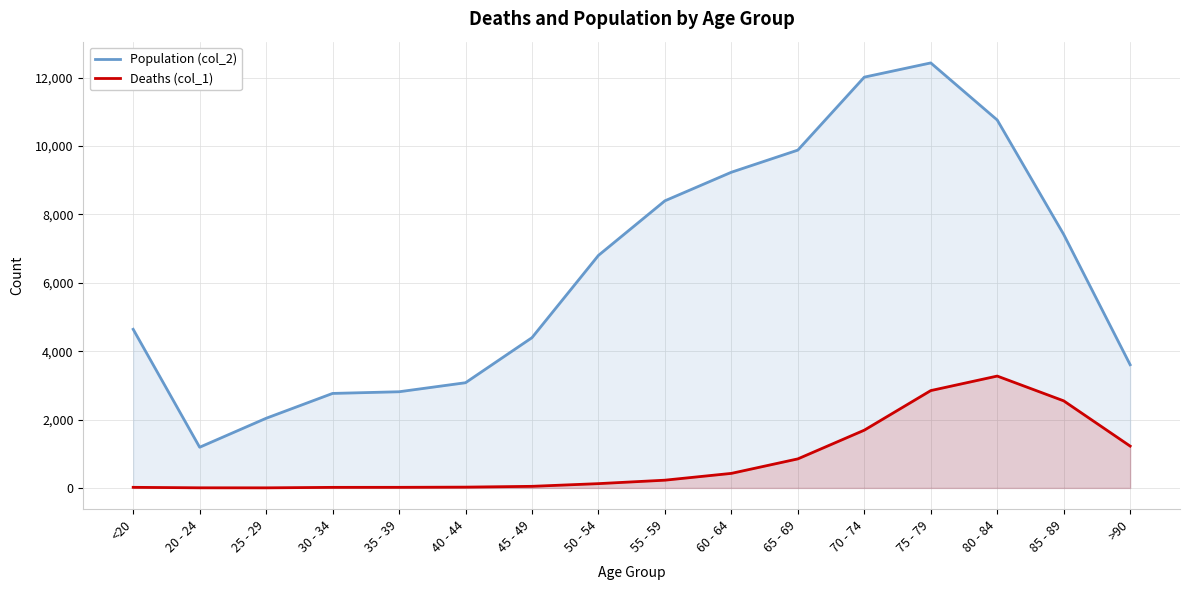

At which label is Population (col_2) closest to 6812?

50 - 54